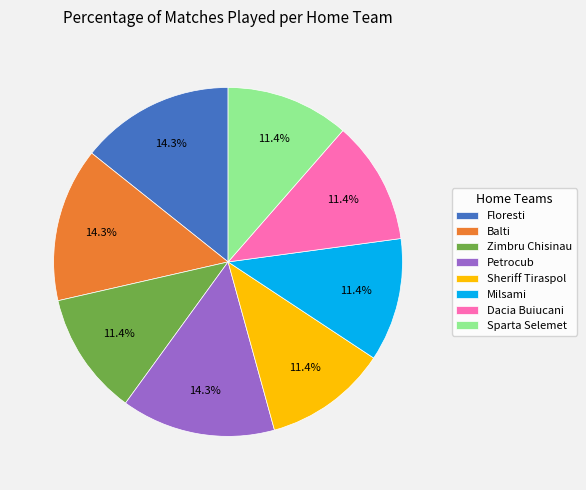

Combined, do Balti and Milsami account for over 50%?

No